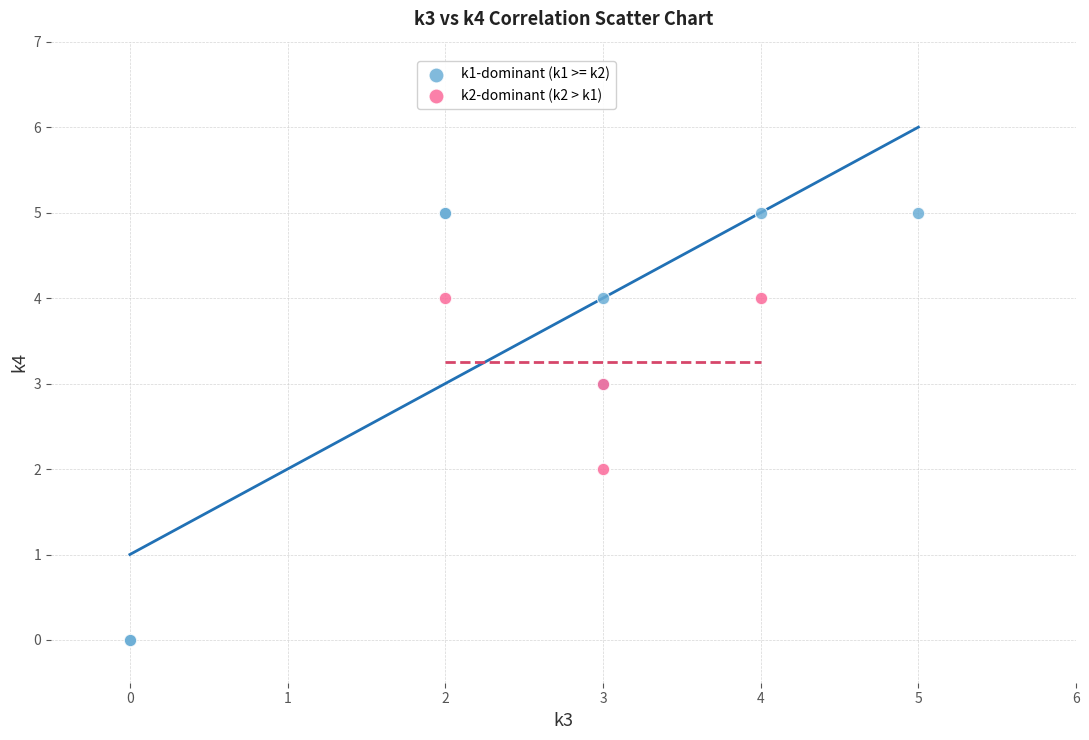

Which series has the largest Y range (max minus min)?

k1-dominant (k1 >= k2)